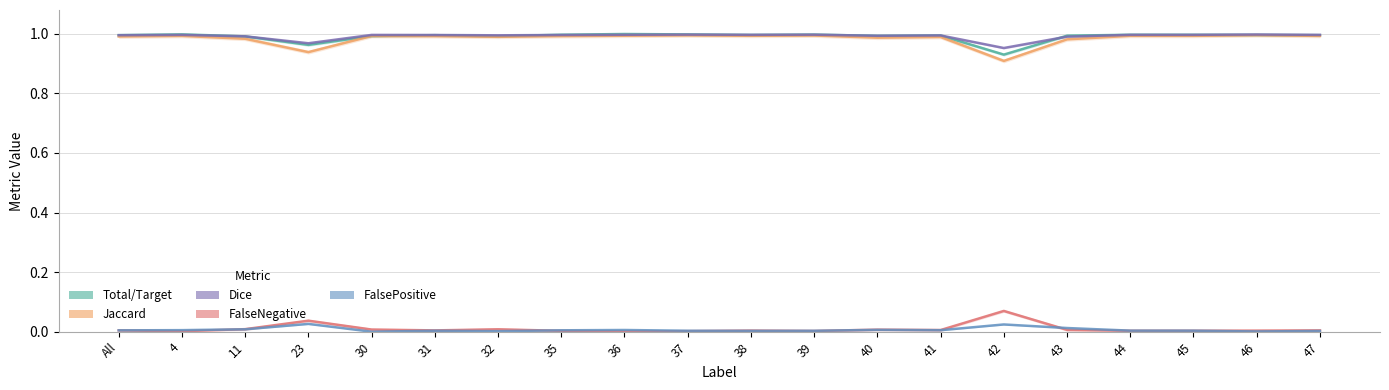

At which category is the sum across all series the highest?

36